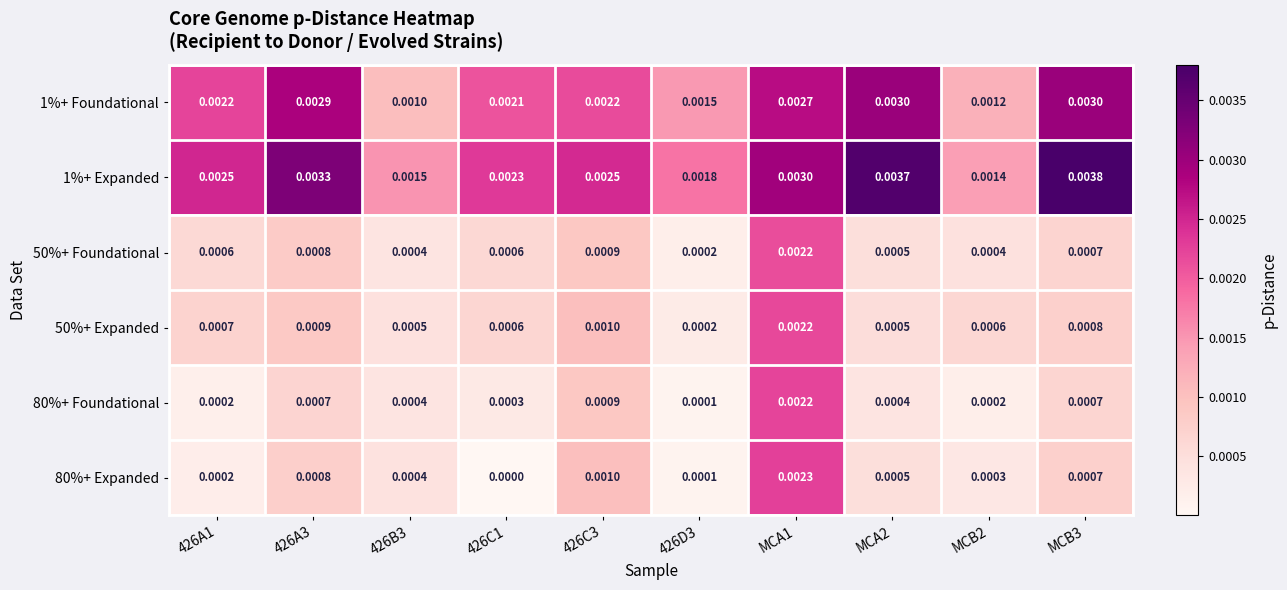

Is the value of 1%+ Foundational at MCA1 greater than the value of 50%+ Expanded at 426A3?

Yes